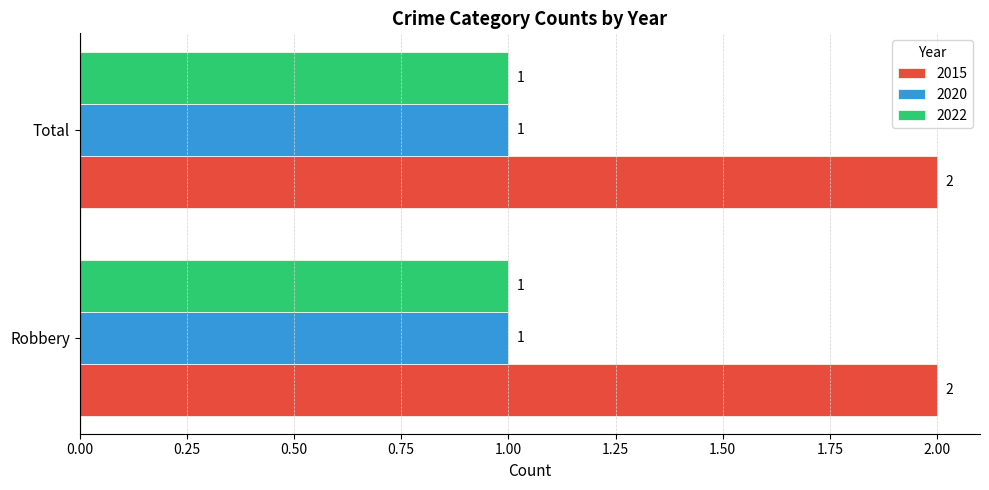

Which series has the largest total across all categories?

2015